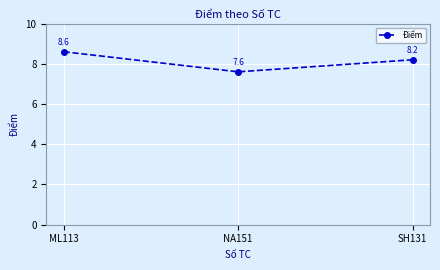

Which label corresponds to the largest value in the chart?

ML113